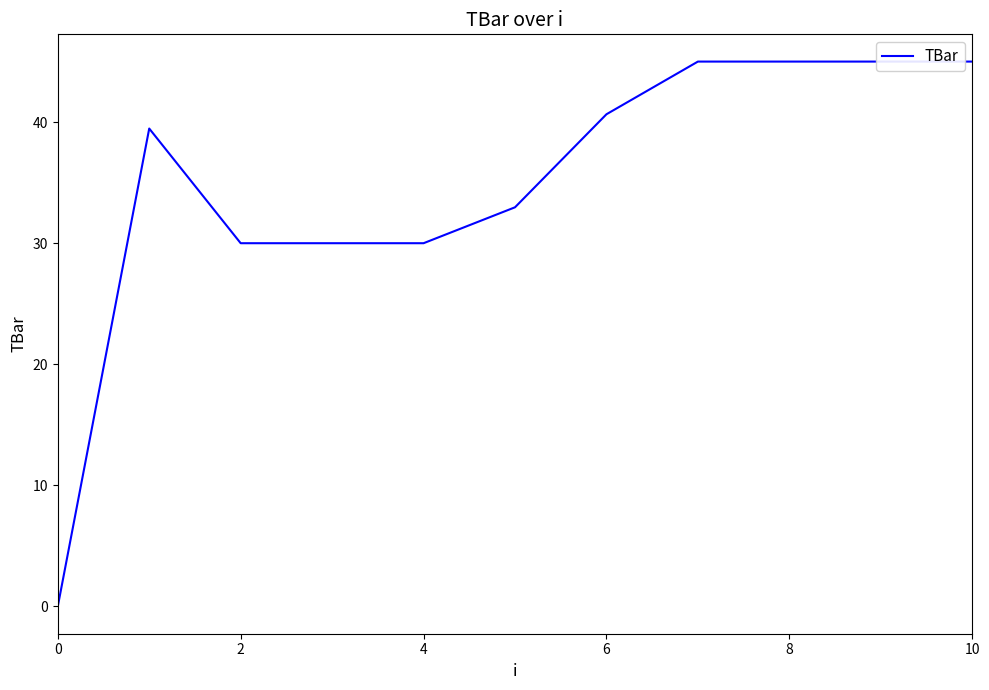

Is it true that the value at 6 is 40.6?

True